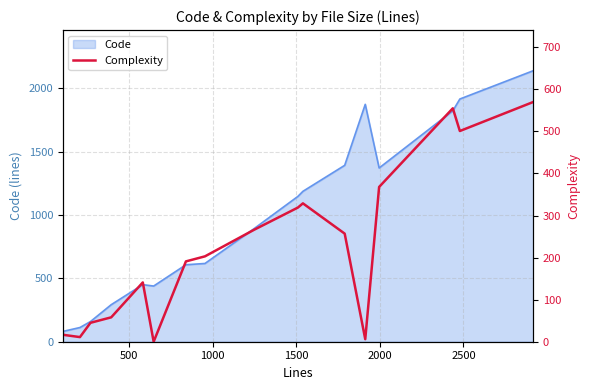

How many categories are shown in the chart?

18